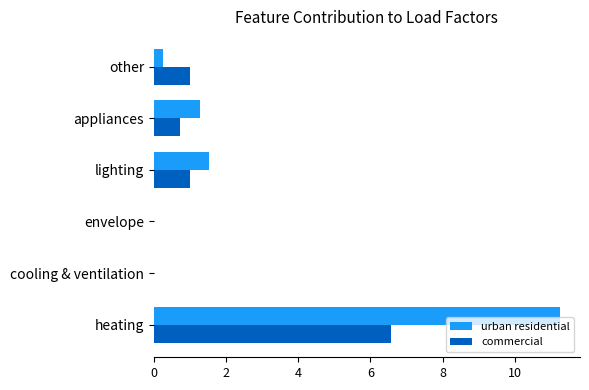

The commercial series shows 1.6 at other. True or false?

False